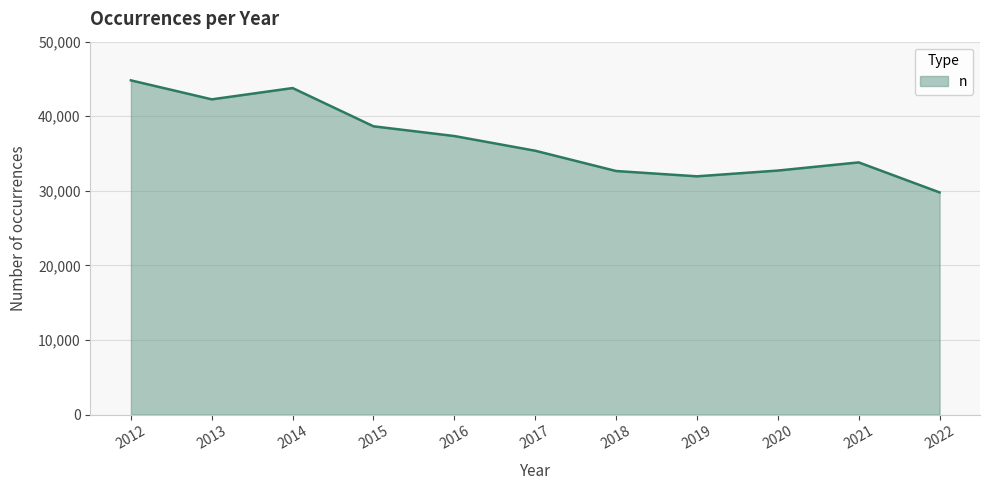

What is the difference between the maximum and minimum values?

15026